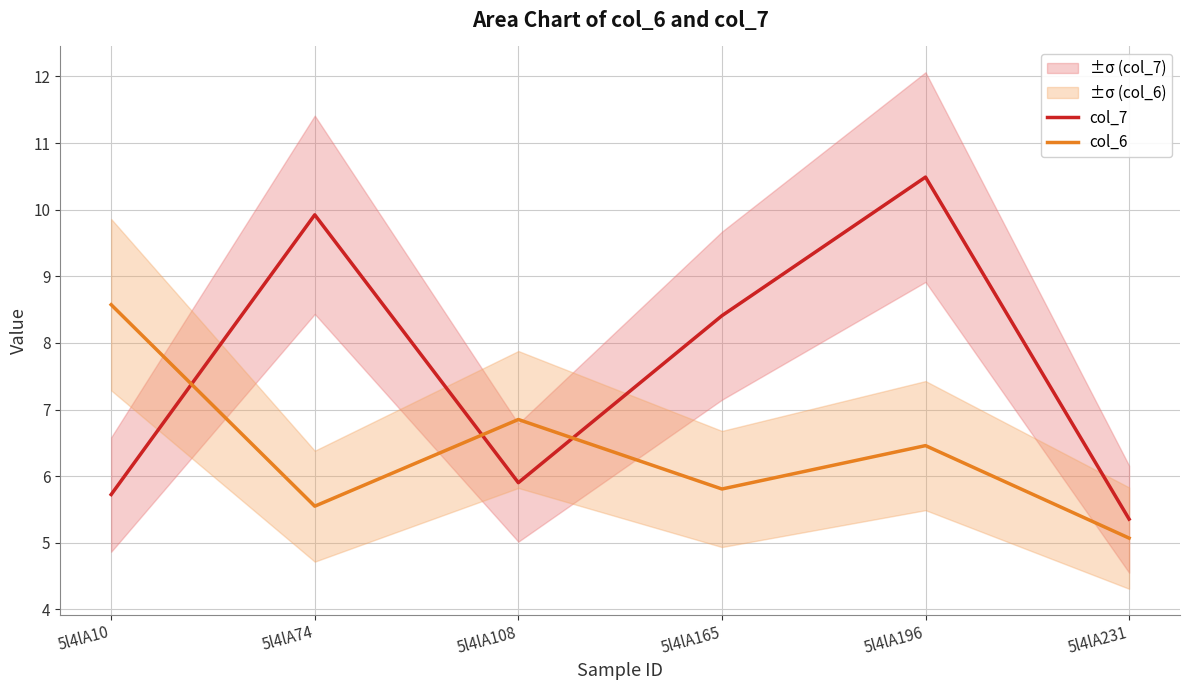

The col_7 series shows 10.5 at 5l4lA196. True or false?

True